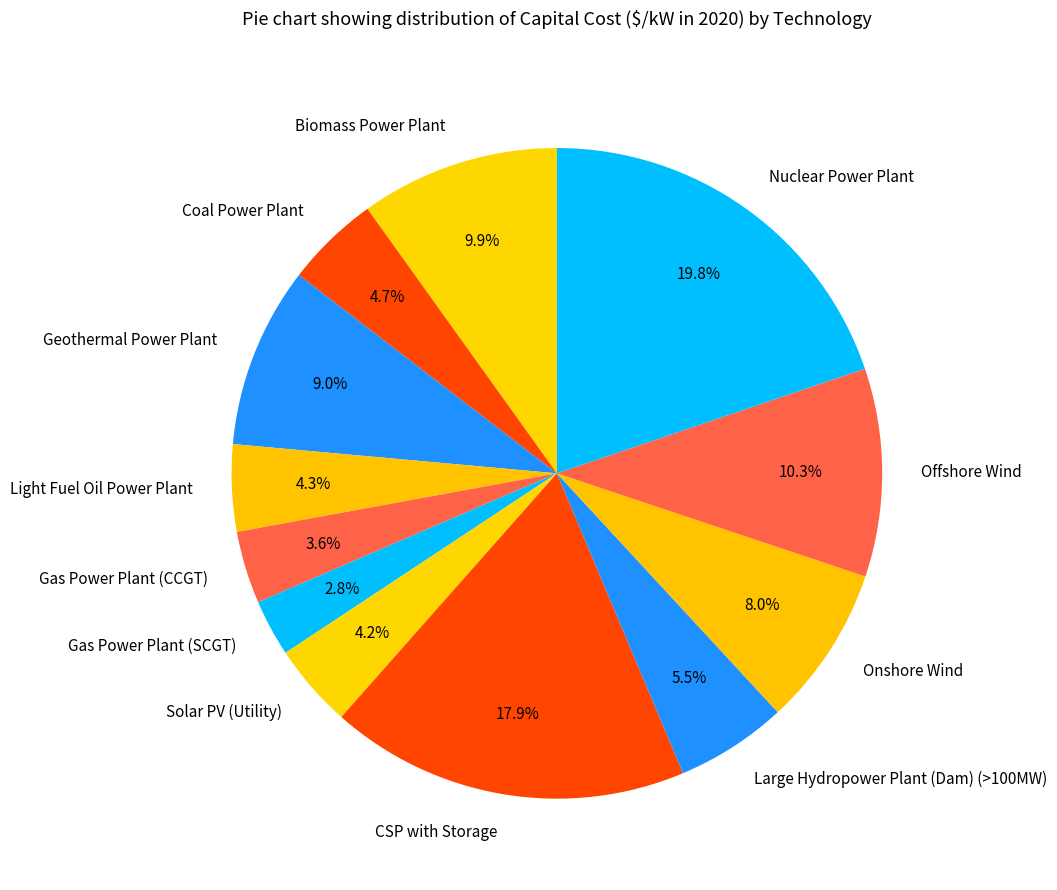

How many segments does this pie chart have?

12